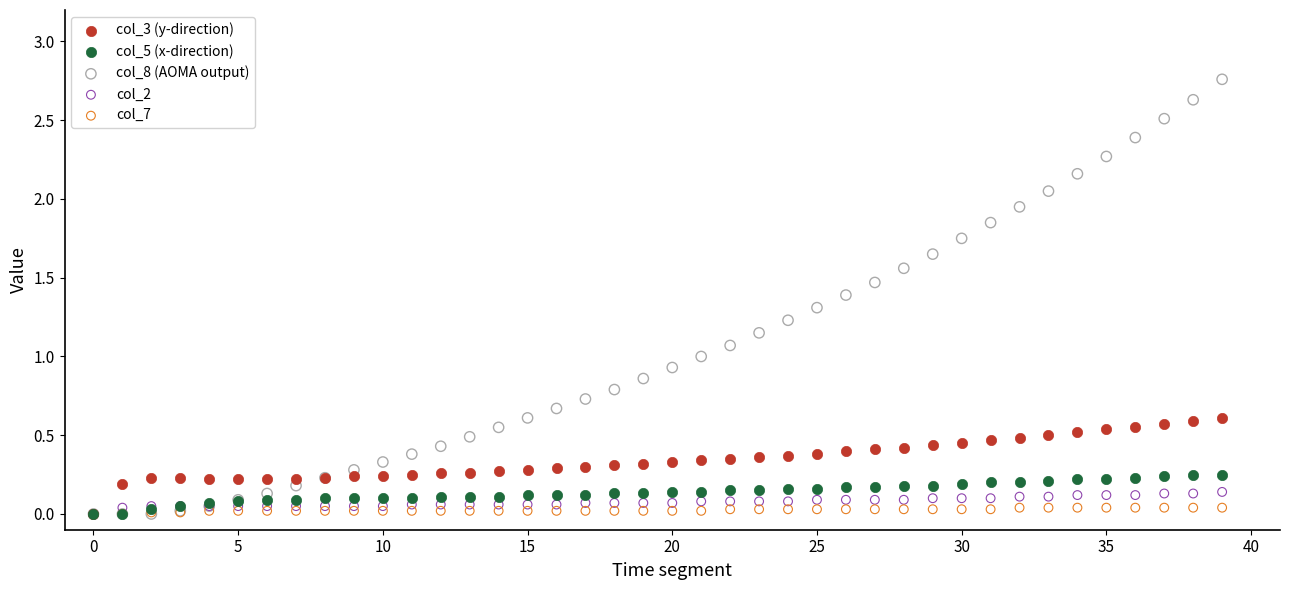

What are all the series names shown in the legend?

col_3 (y-direction), col_5 (x-direction), col_8 (AOMA output), col_2, col_7